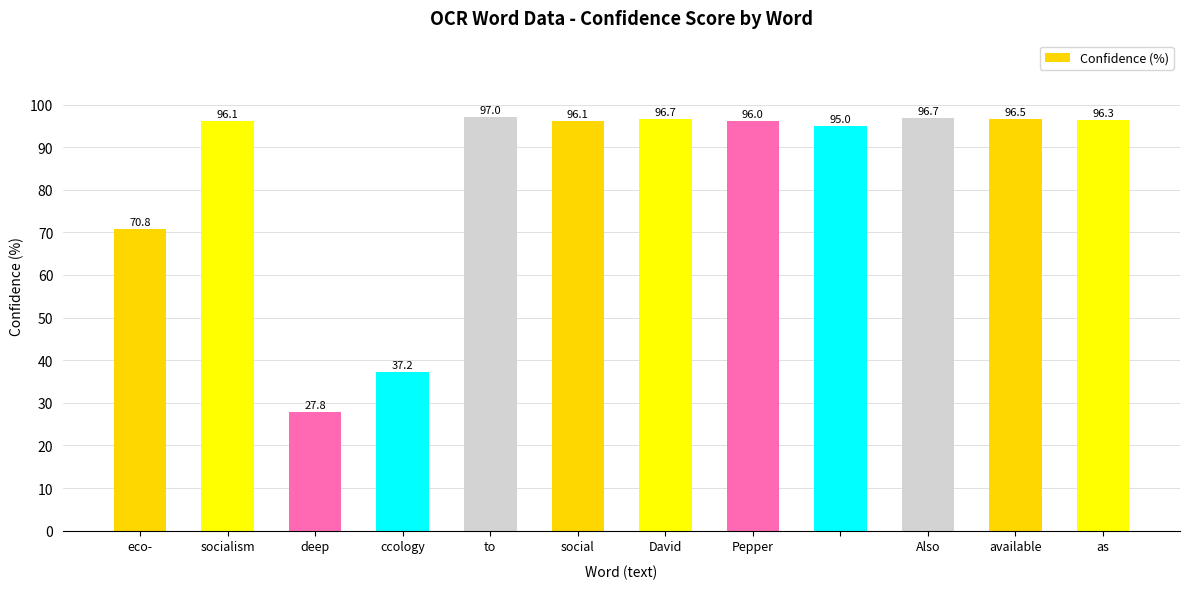

Reading left to right, list all the values displayed in this chart.

70.8	96.1	27.8	37.2	97.0	96.1	96.7	96.0	95.0	96.7	96.5	96.3